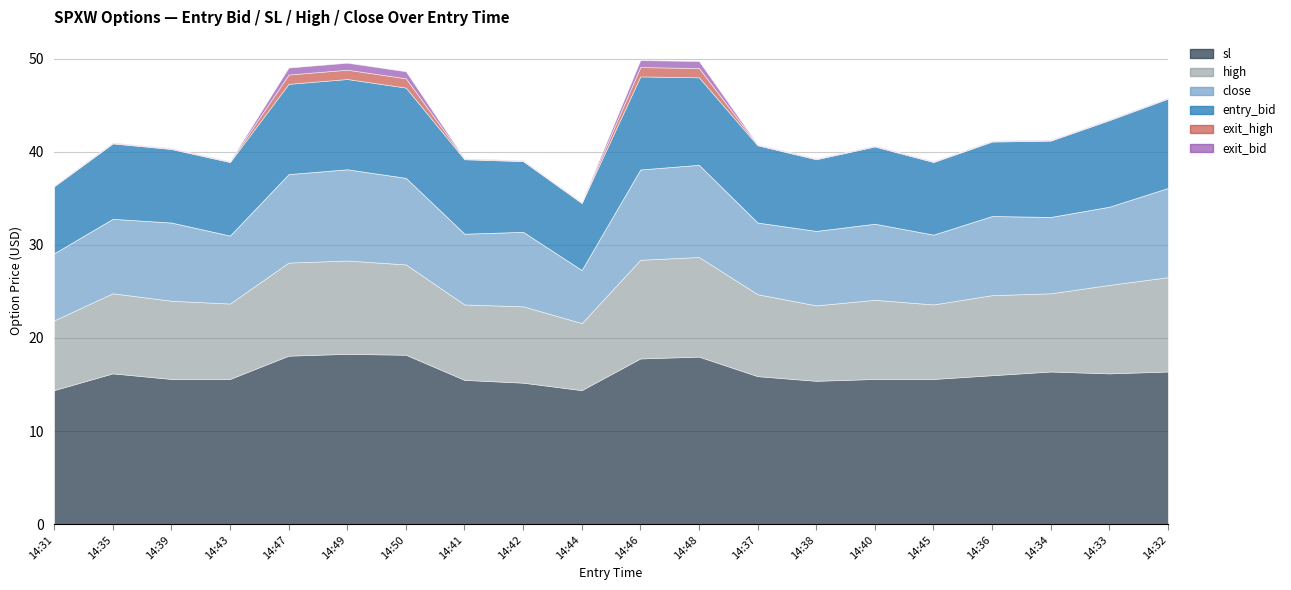

Rank the categories by exit_high value from lowest to highest.

14:31, 14:35, 14:39, 14:43, 14:41, 14:42, 14:44, 14:37, 14:38, 14:40, 14:45, 14:36, 14:34, 14:33, 14:32, 14:47, 14:49, 14:50, 14:46, 14:48